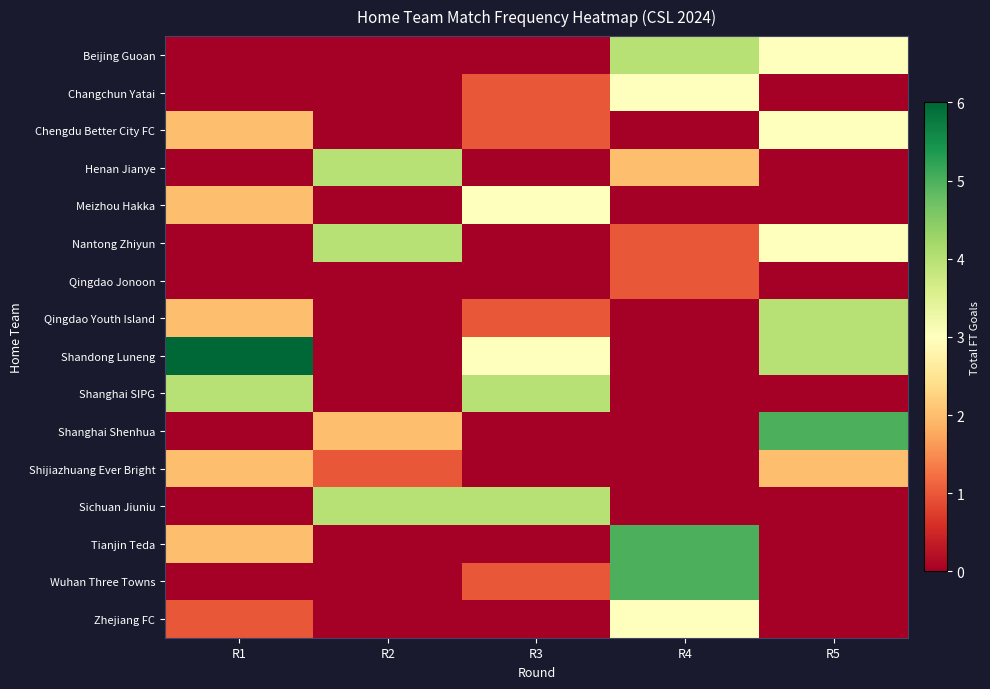

Which label corresponds to the smallest value in the chart?

R1